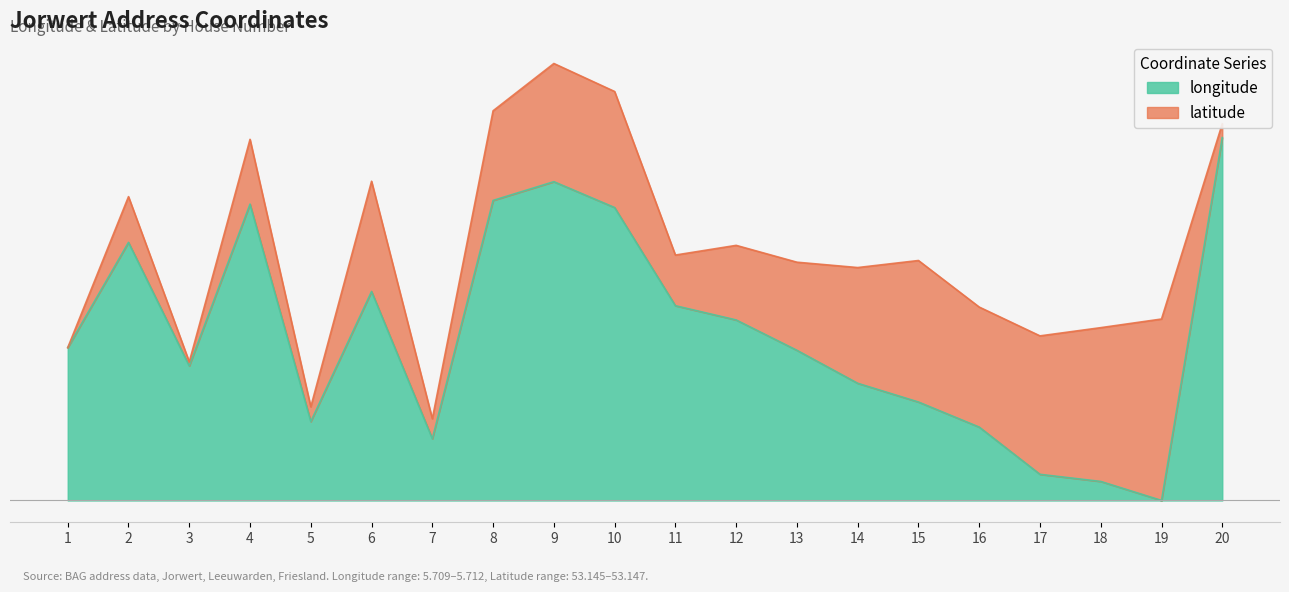

Does the chart have visible grid lines?

No